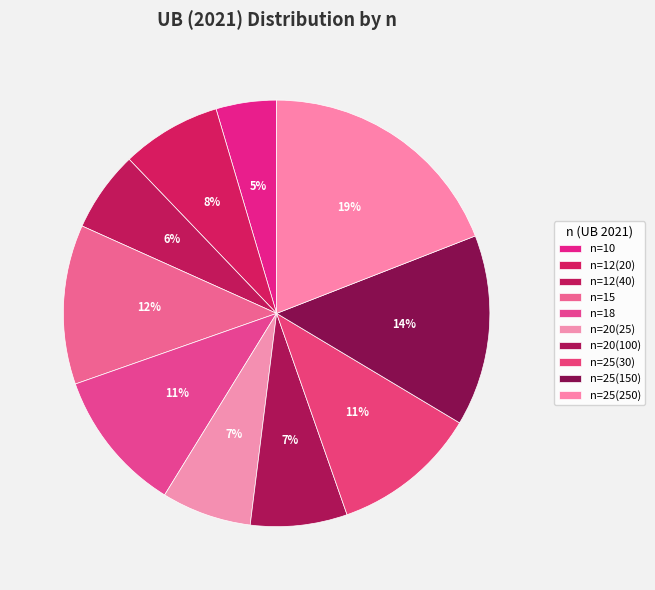

What is the change in value from n=25(150) to n=25(250)?

+80